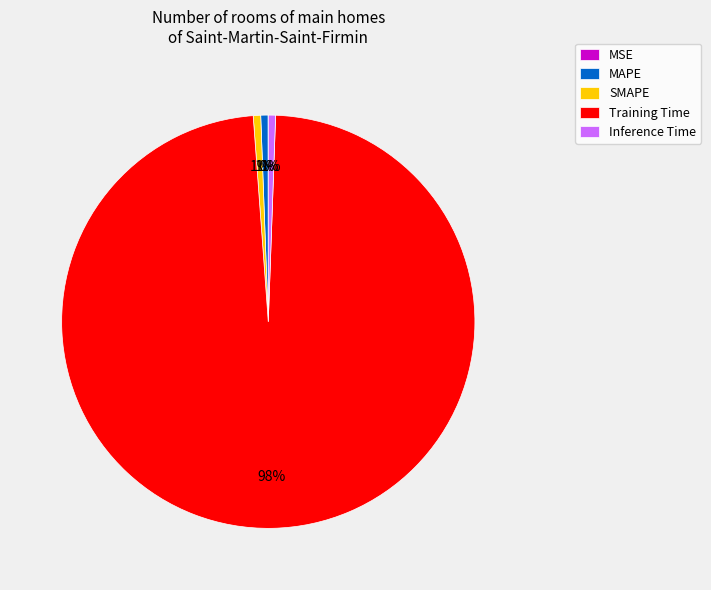

What is the majority slice?

Training Time